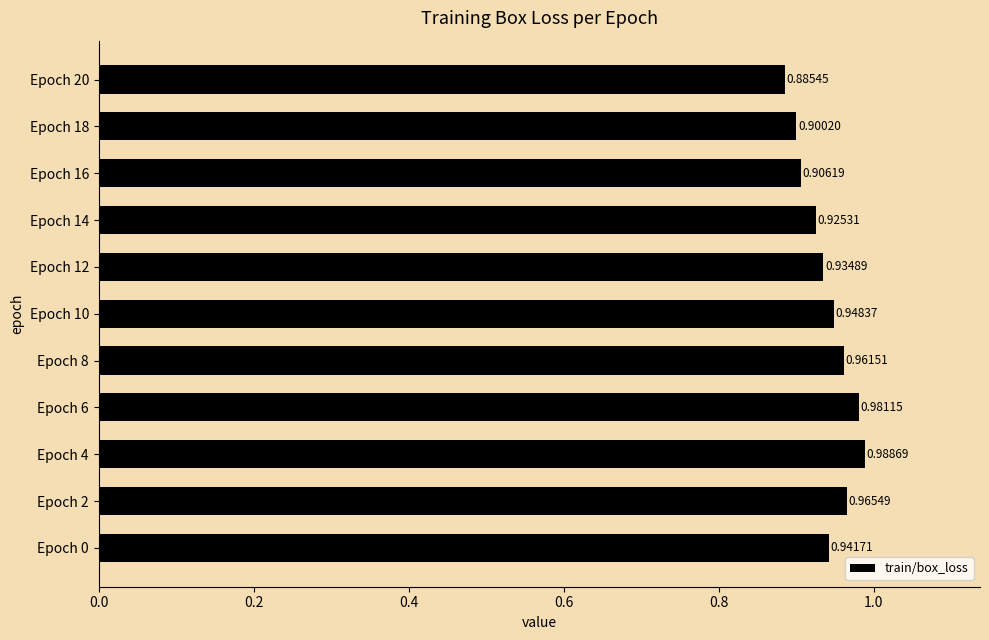

How many values are between 0 and 1?

11